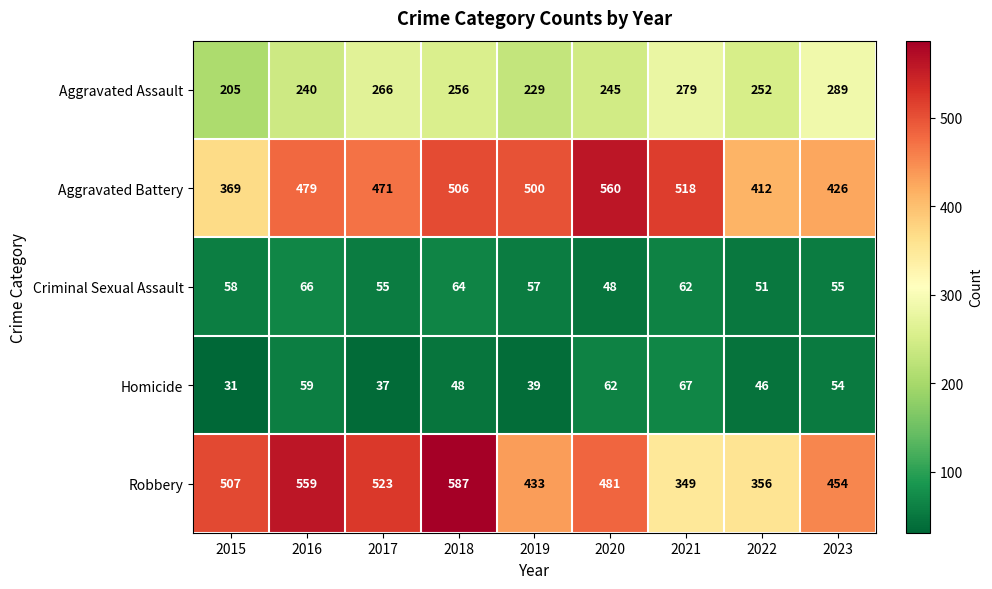

Which series has the widest spread of values?

Robbery